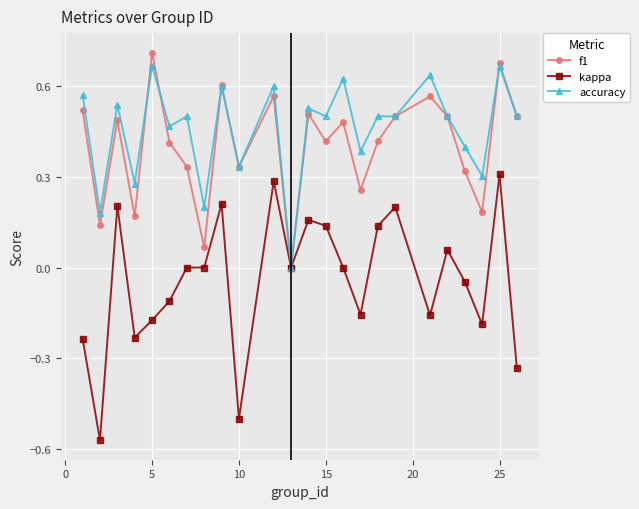

Which series has the widest spread of values?

kappa